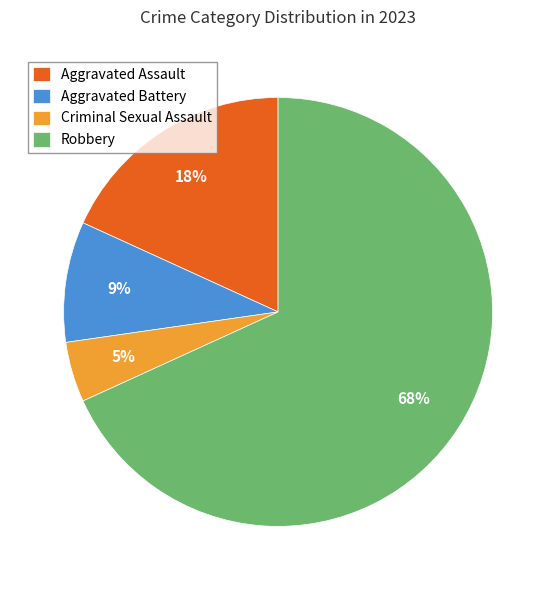

To the nearest percent, what is the difference between the Robbery and Aggravated Battery slice percentages?

59%